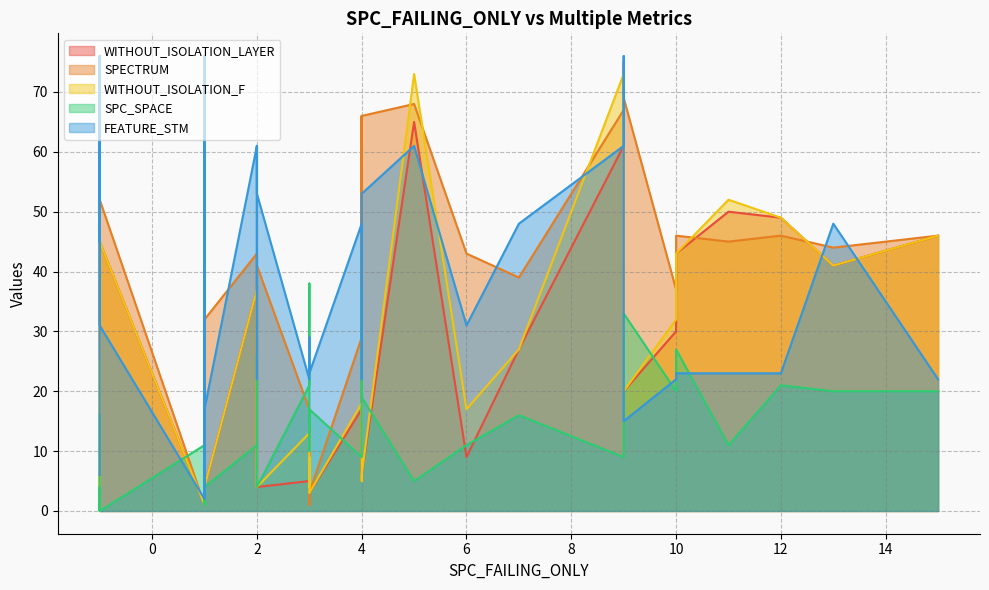

Rank the categories by FEATURE_STM value from highest to lowest.

1, 9, -1, -1, 2, 9, 5, 2, 2, 4, 7, 4, 13, -1, 4, 6, -1, -1, 3, 11, 3, 10, 3, 3, 12, 15, 10, 2, 3, 1, 4, 1, 9, -1, -1, 1, -1, 1, 1, 1